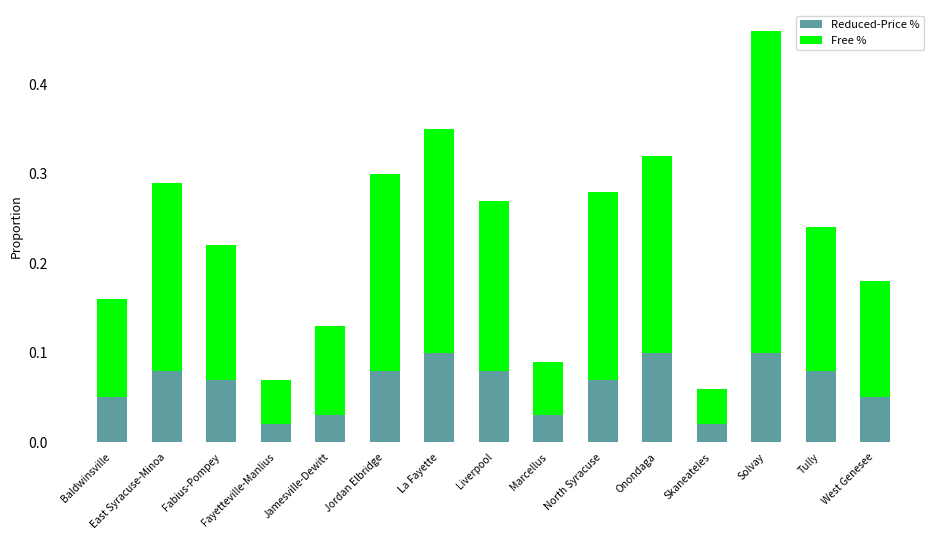

At which category is the sum across all series the highest?

Solvay